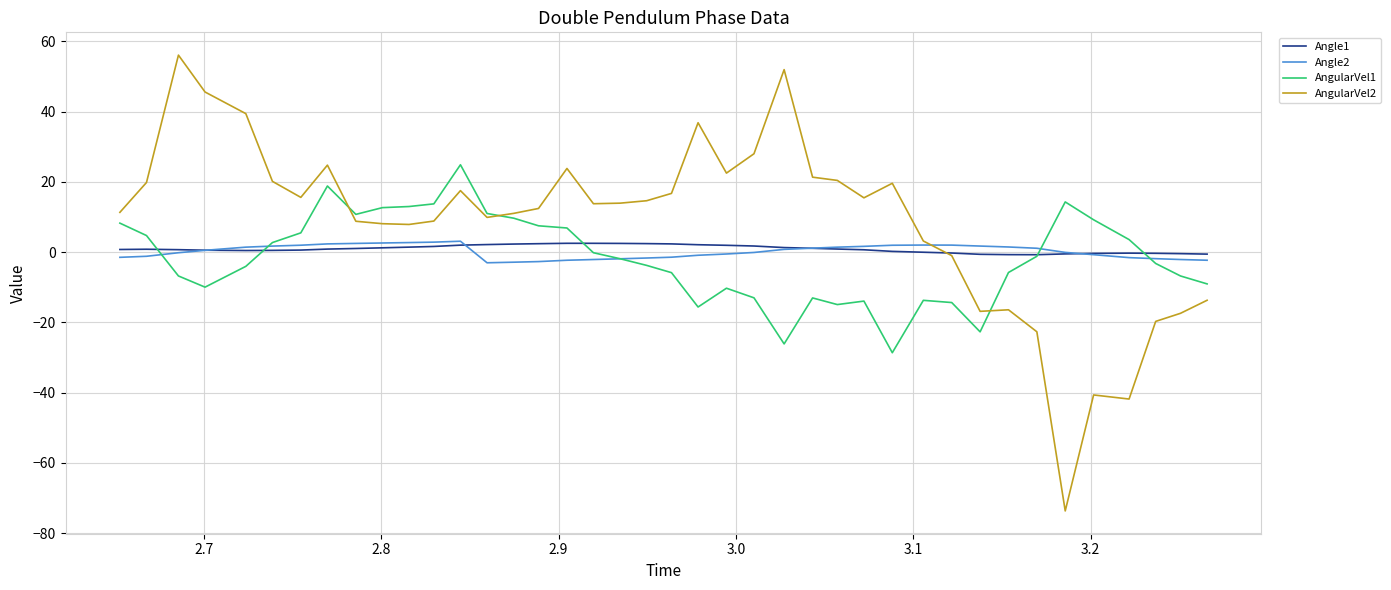

What is the sum of all Angle1 values?

36.3